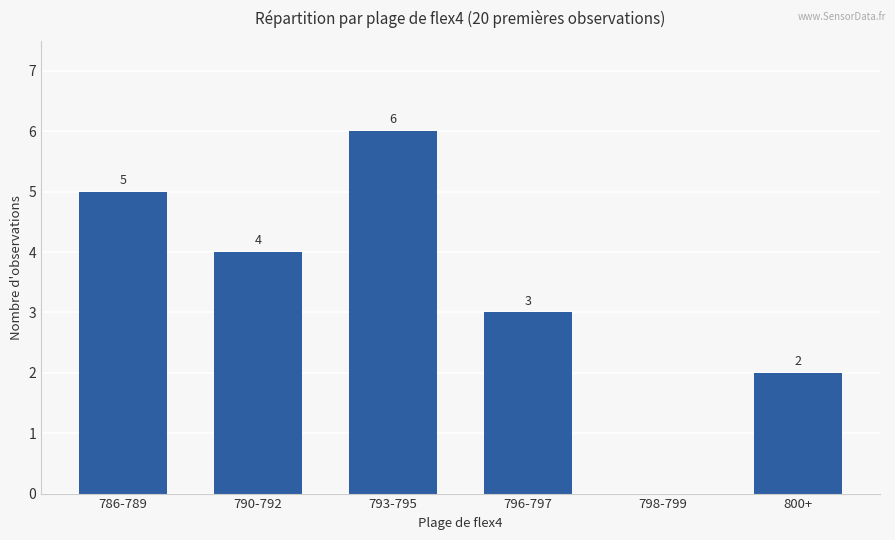

What is the greatest value displayed?

6